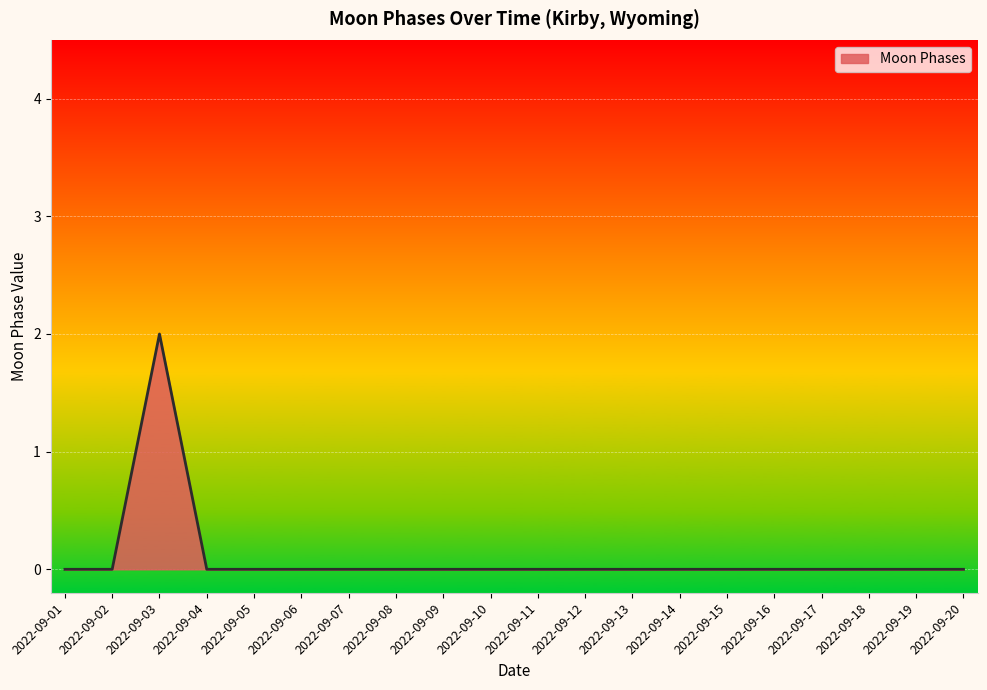

At which category does the chart reach its peak across all series?

2022-09-03